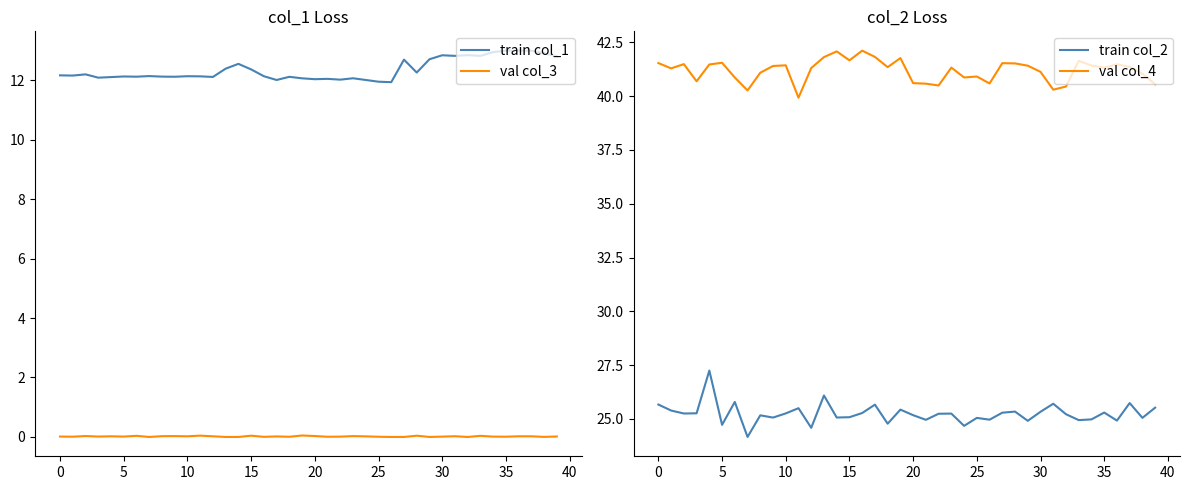

What is the maximum value shown in the chart?

42.1